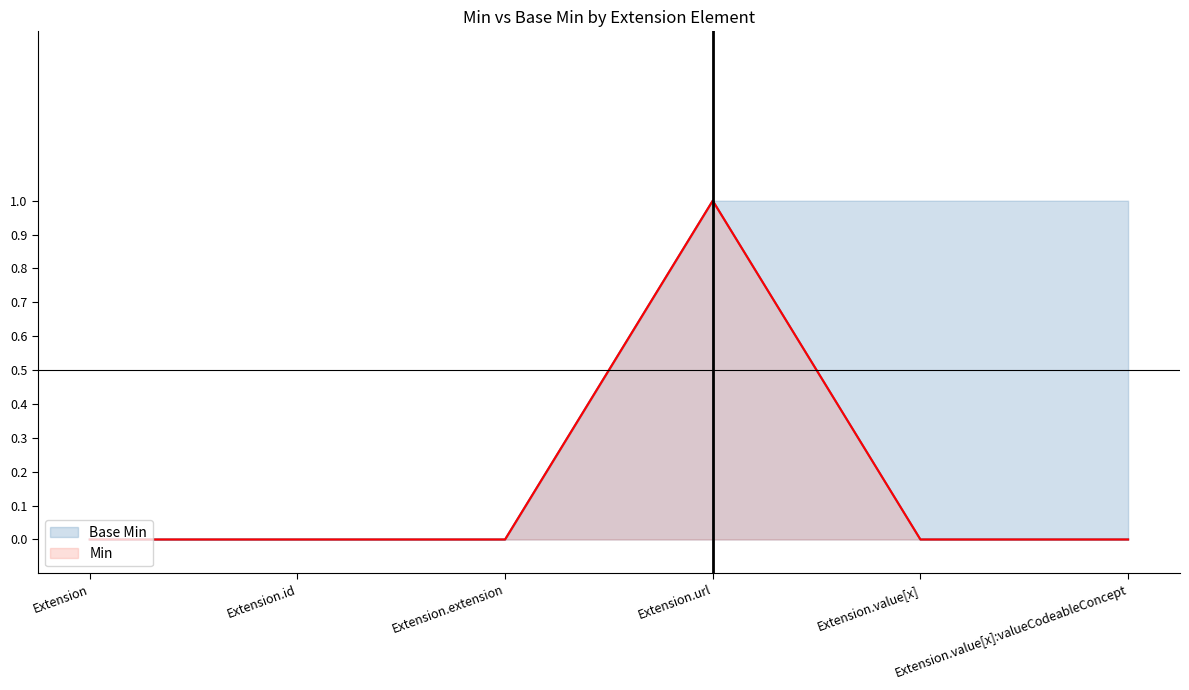

Reading right to left, transcribe all the data shown in this chart.

Base Min: Extension.value[x]:valueCodeableConcept=1	Extension.value[x]=1	Extension.url=1	Extension.extension=0	Extension.id=0	Extension=0
Min: Extension.value[x]:valueCodeableConcept=0	Extension.value[x]=0	Extension.url=1	Extension.extension=0	Extension.id=0	Extension=0